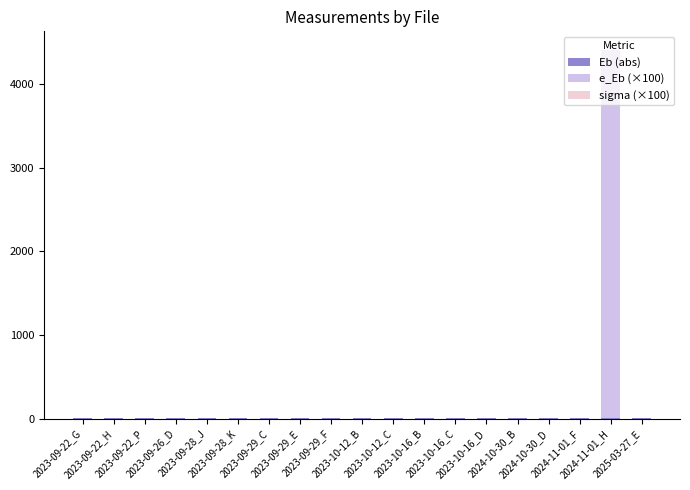

Rank the categories by sigma (×100) value from highest to lowest.

2023-10-12_C, 2023-10-12_B, 2023-09-29_F, 2023-10-16_D, 2023-10-16_B, 2023-09-29_C, 2023-09-22_H, 2023-10-16_C, 2023-09-22_G, 2023-09-26_D, 2023-09-22_P, 2023-09-28_J, 2023-09-28_K, 2024-10-30_D, 2025-03-27_E, 2024-11-01_F, 2023-09-29_E, 2024-10-30_B, 2024-11-01_H